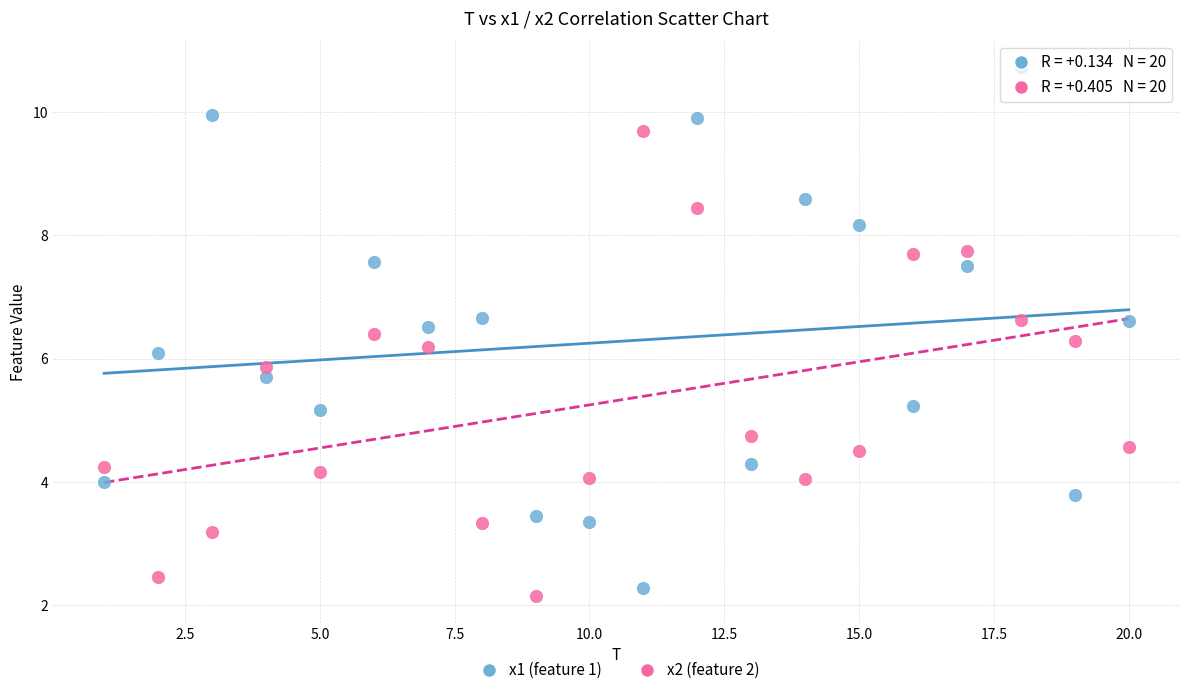

Which series contains the lowest Y value?

x2 (feature 2)